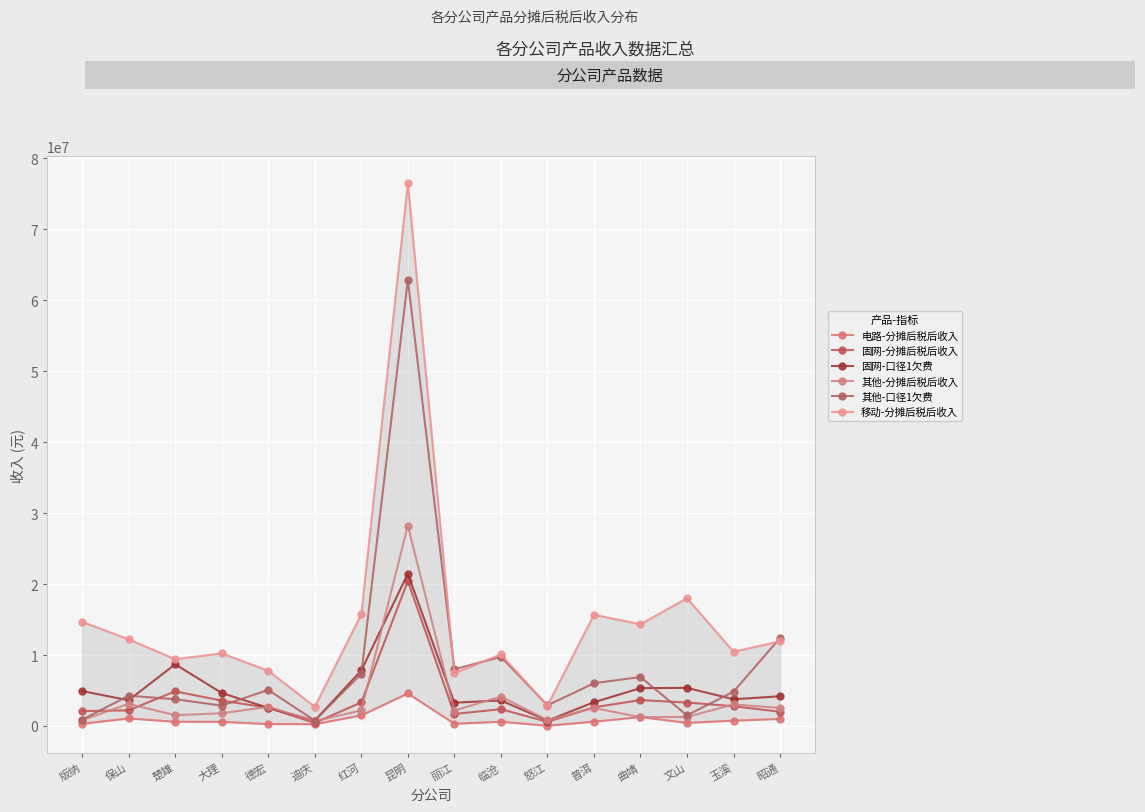

Between which two adjacent categories do 其他-口径1欠费 and 移动-分摊后税后收入 first intersect?

昆明 and 丽江